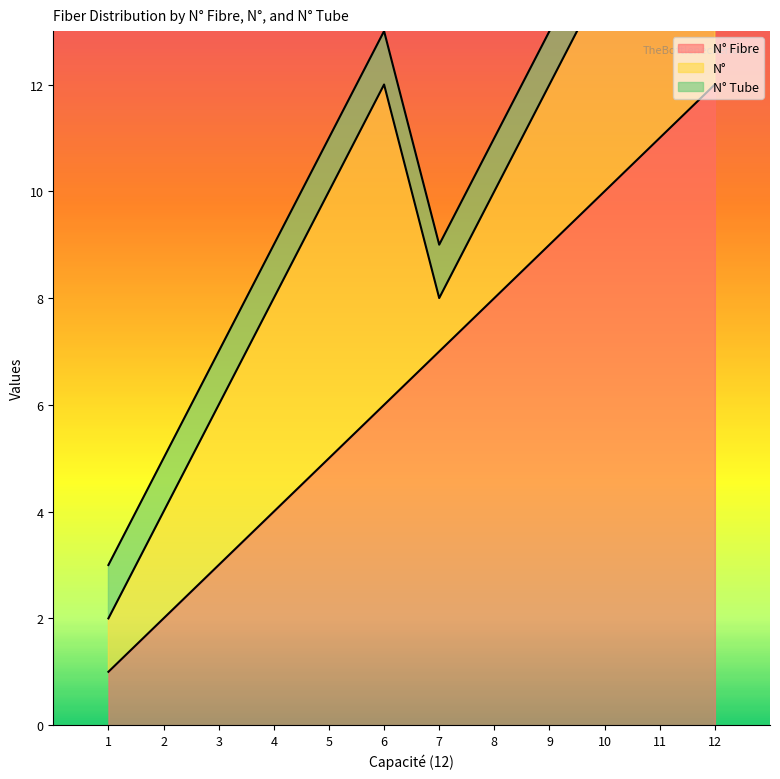

The N° Fibre series shows 4 at 4. True or false?

True